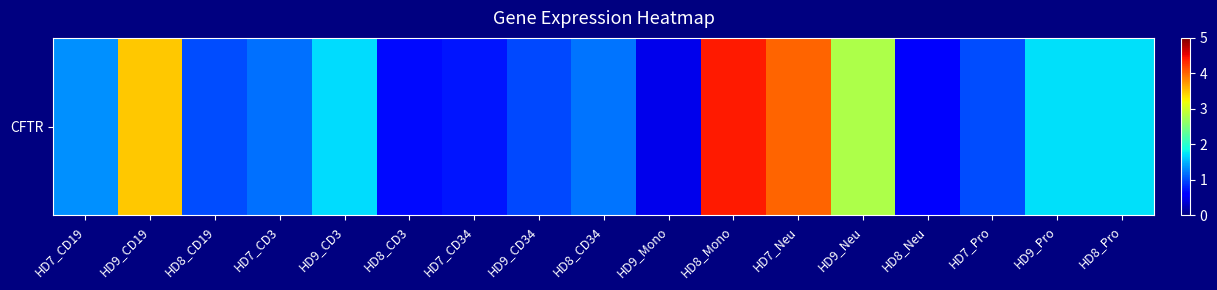

The chart shows a value of 0.6 at HD8_Neu. True or false?

True